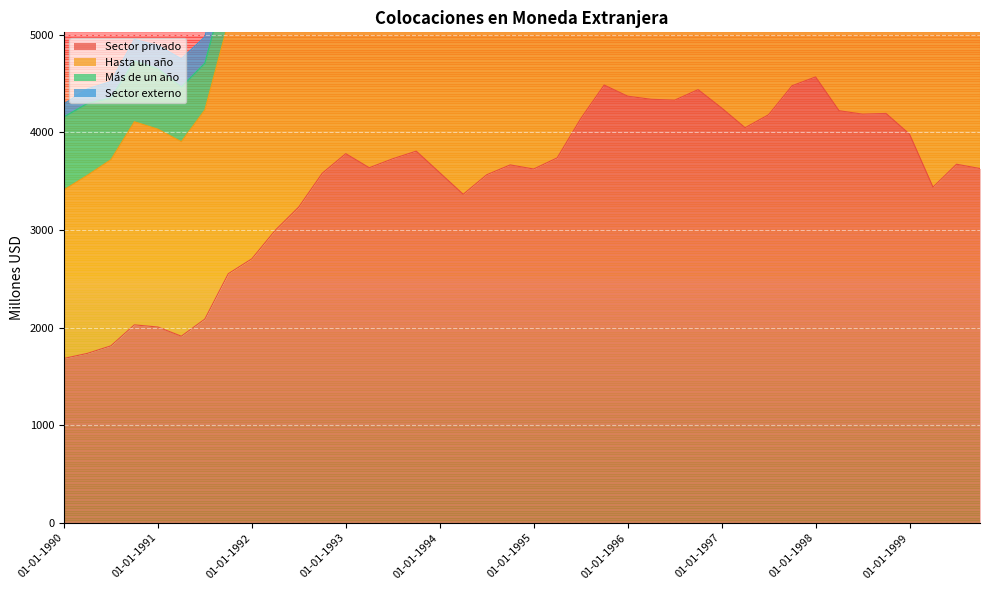

What is the sum of all Hasta un año values?

279833